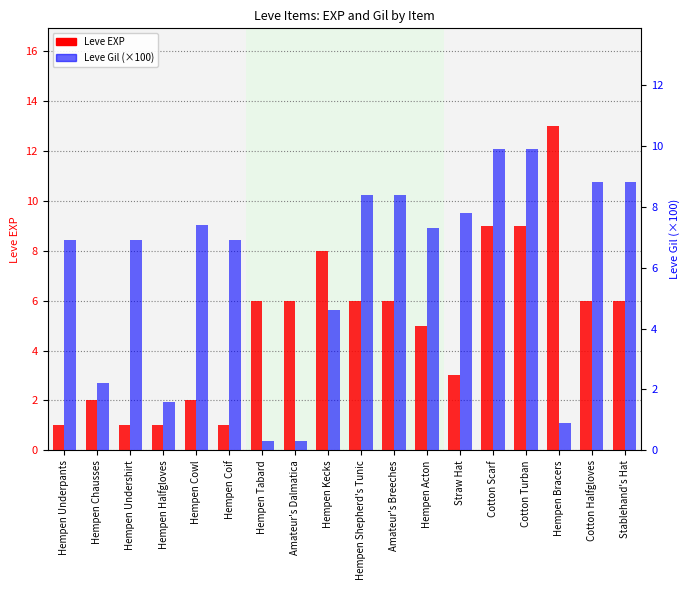

What is the sum of all Leve EXP values?

91.0